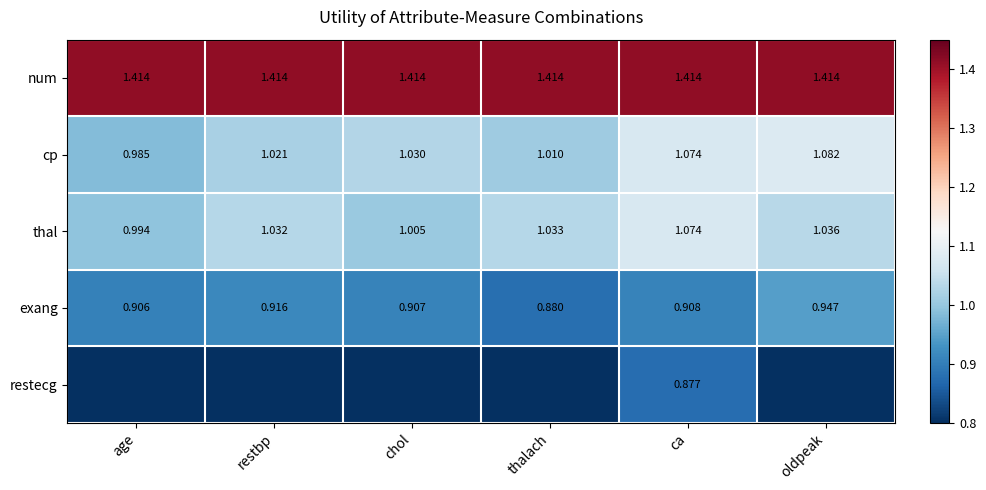

At which label does cp first exceed 1?

restbp